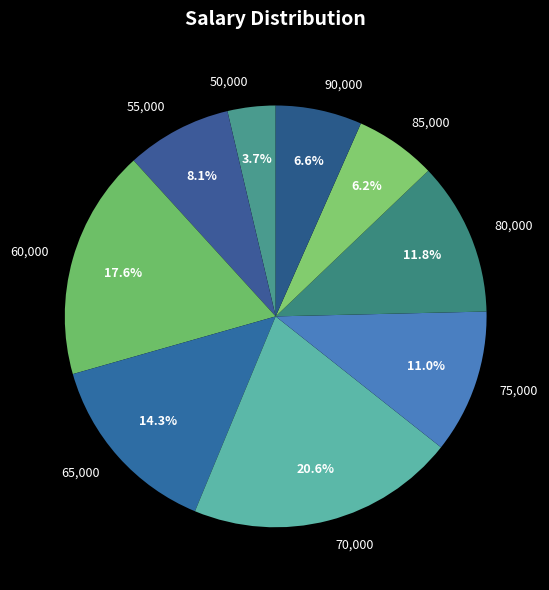

Is there a majority slice in this chart?

No